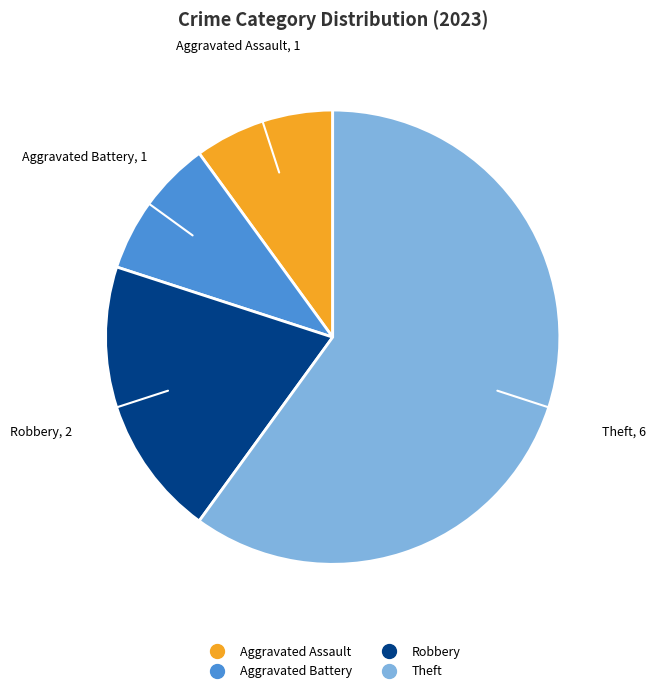

Is there any slice that represents more than half of the pie?

Yes